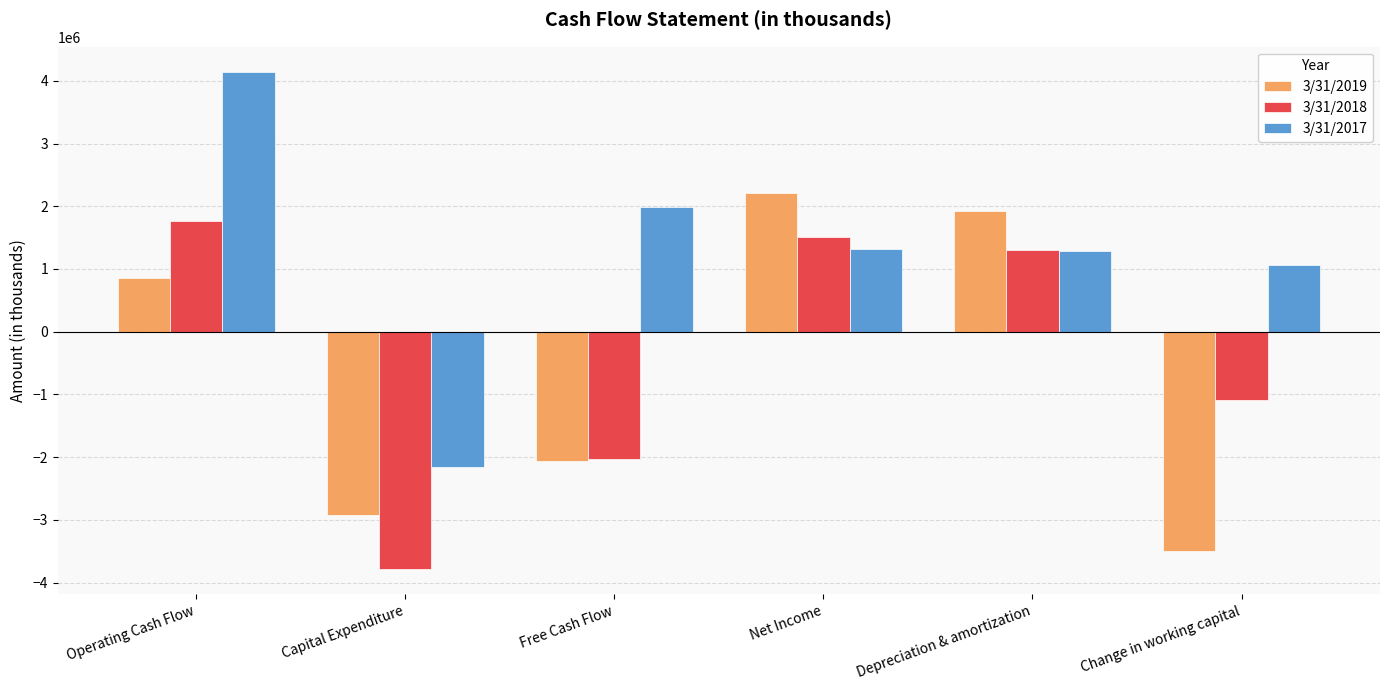

True or false: 3/31/2018 has a value of -2023000 at Free Cash Flow.

True